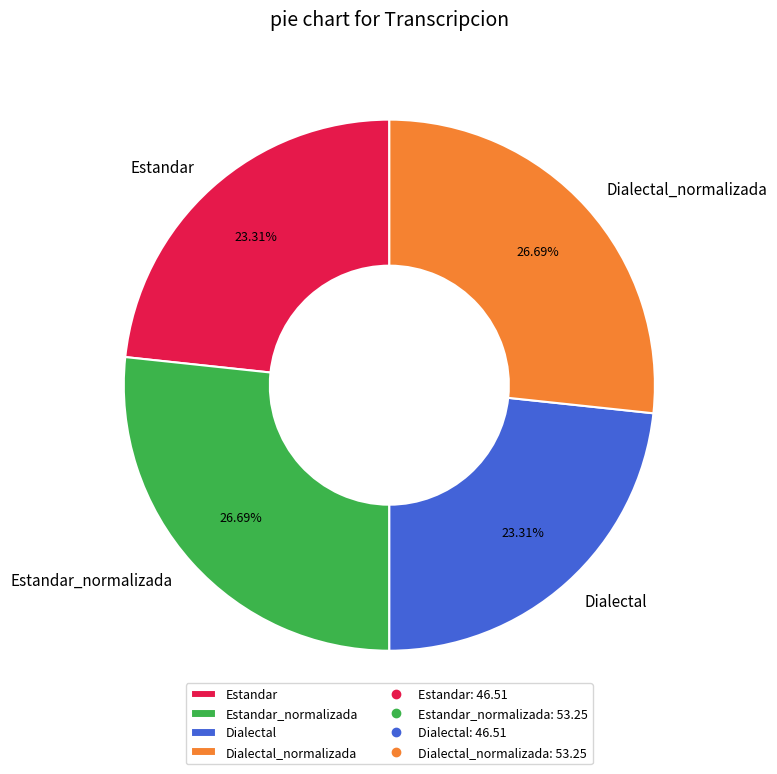

Combined, what portion of the pie is Estandar_normalizada and Dialectal?

50.0%